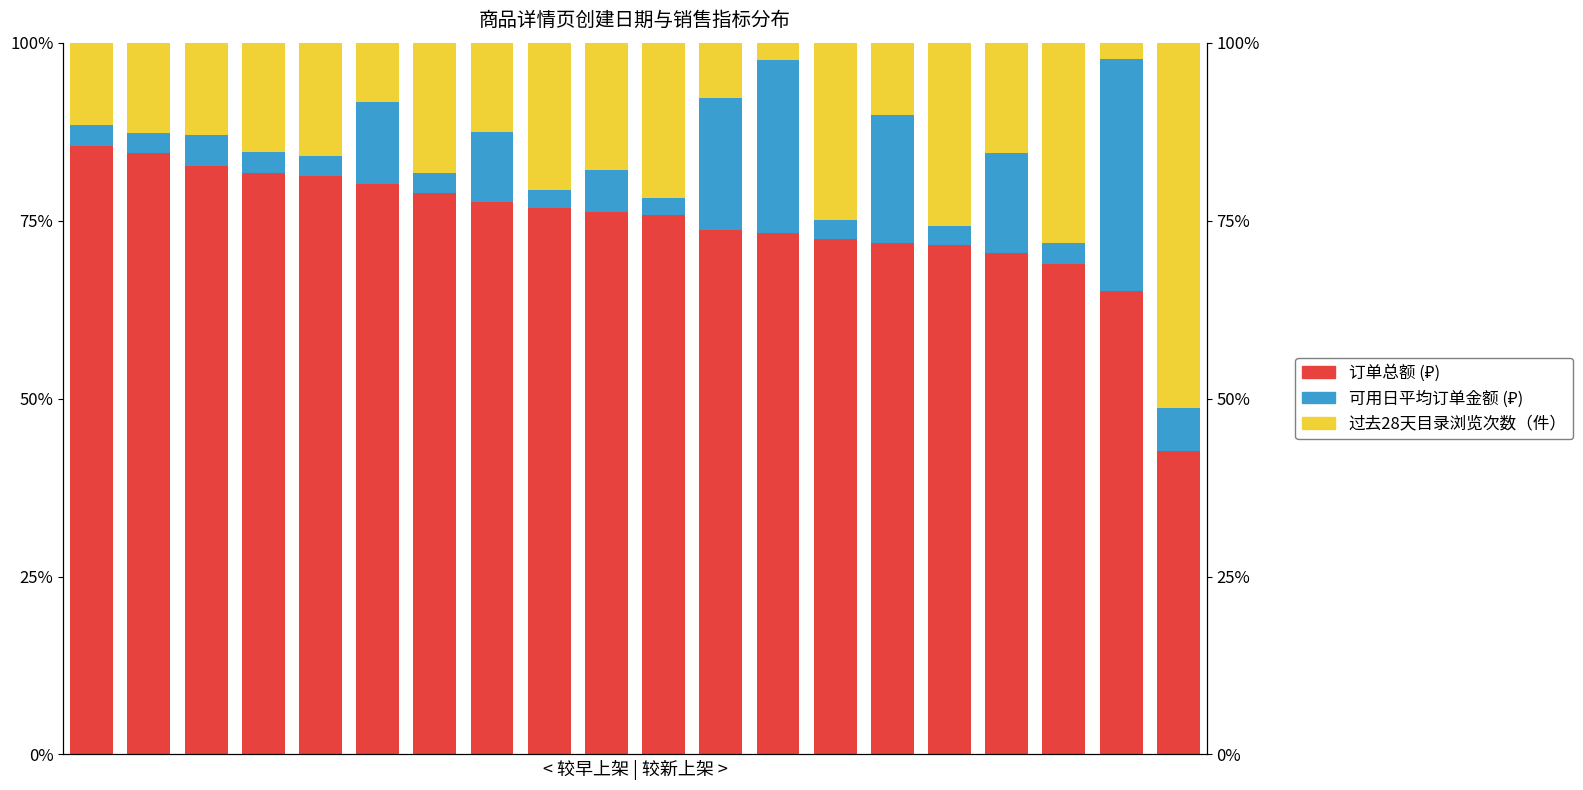

What is the maximum value shown in the chart?

85.4